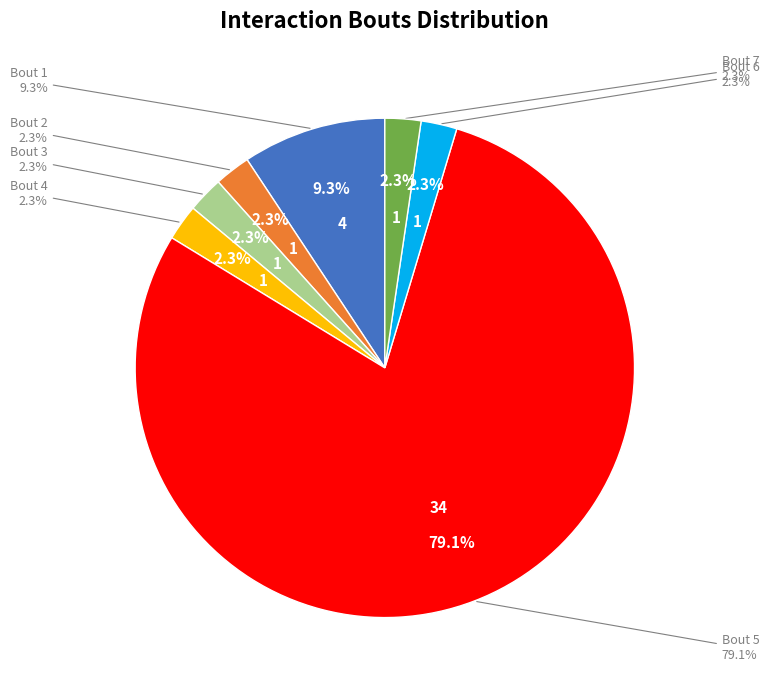

How many slices are in this pie chart?

7